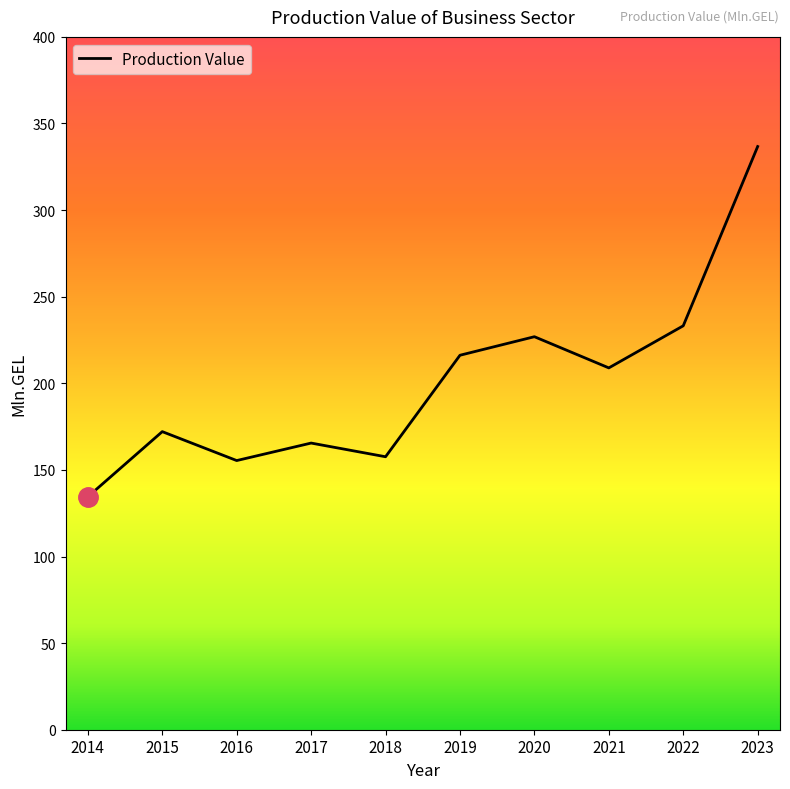

True or false: the data has more than 0 interior local peaks.

True